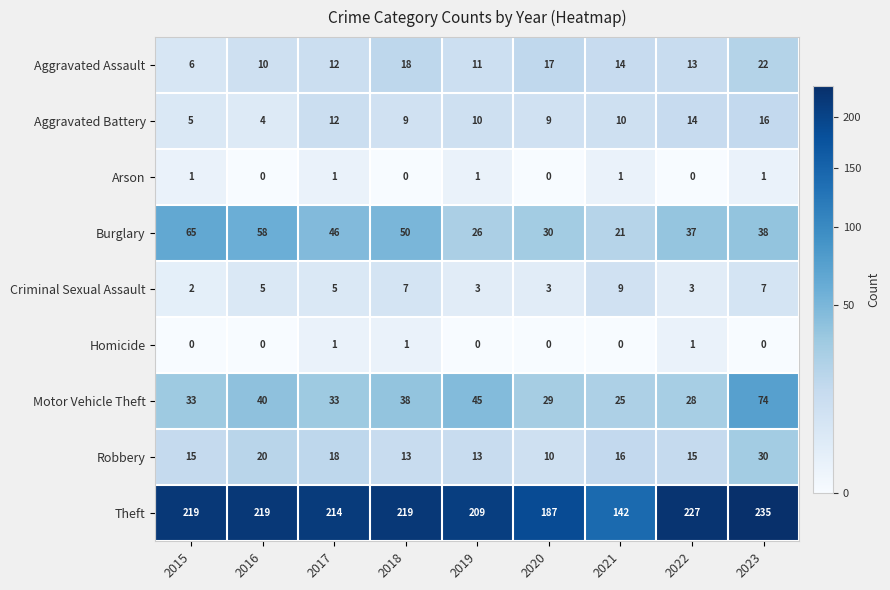

What is the greatest value displayed?

235